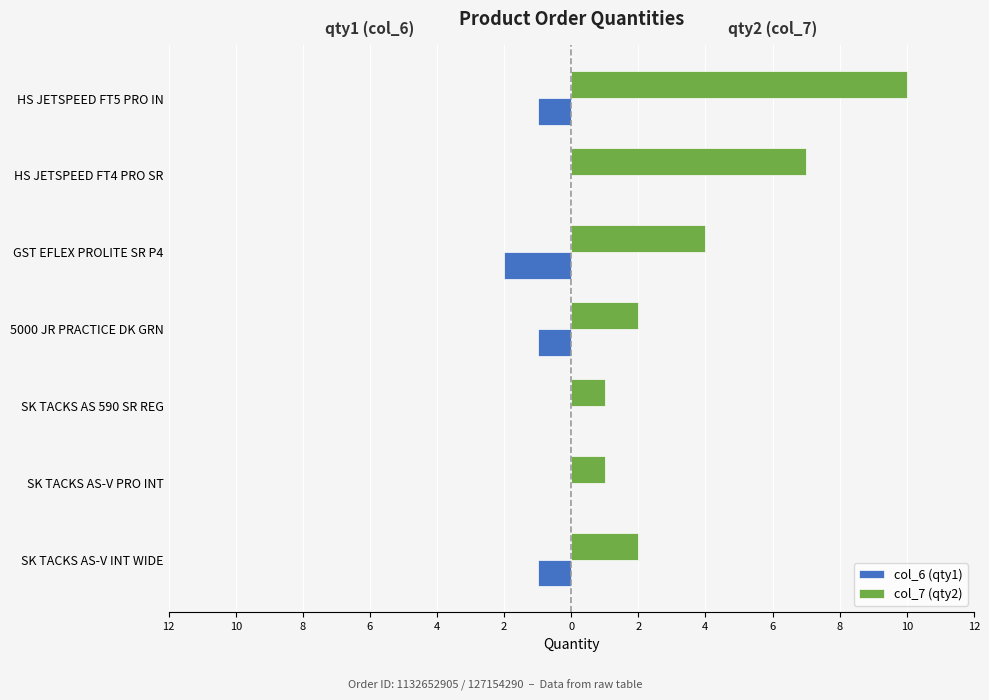

What is the minimum value shown in the chart?

-2